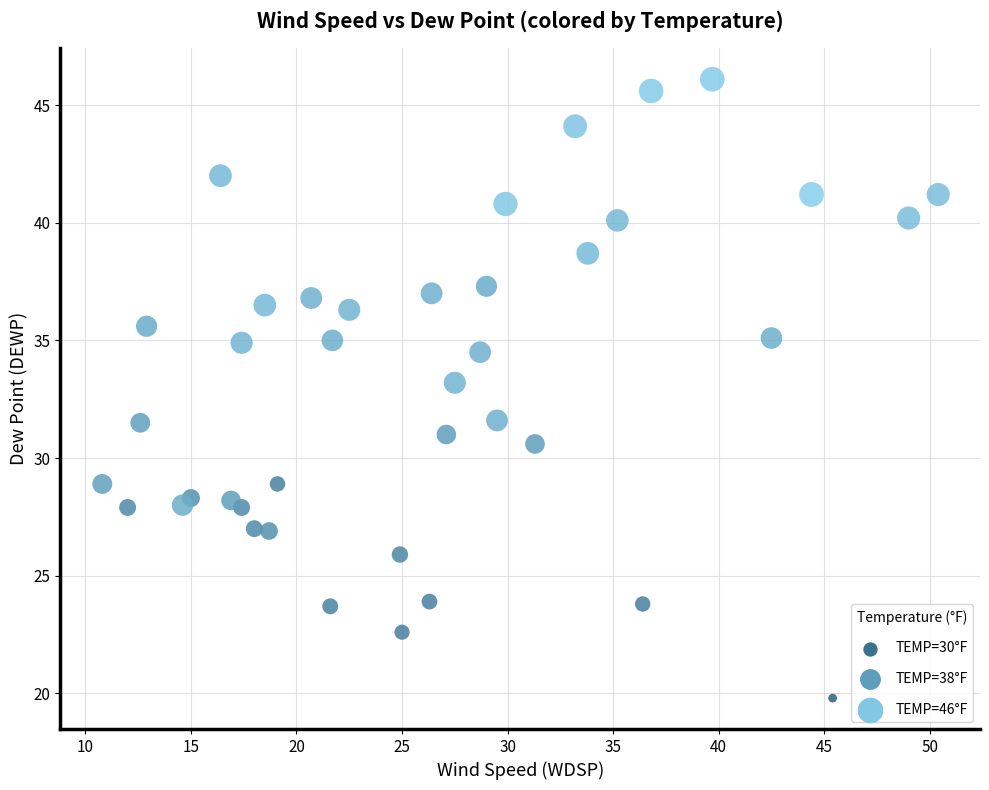

What is the range of X values (max minus min)?

39.6